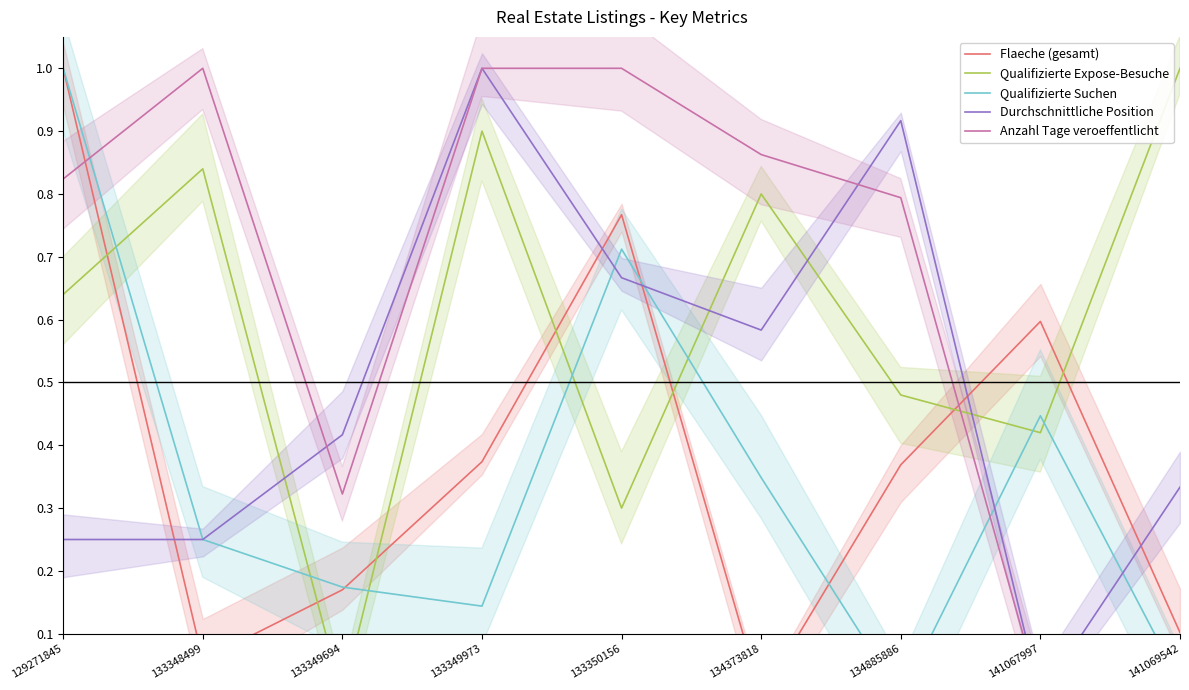

Where is the first local minimum for Flaeche (gesamt)?

133348499